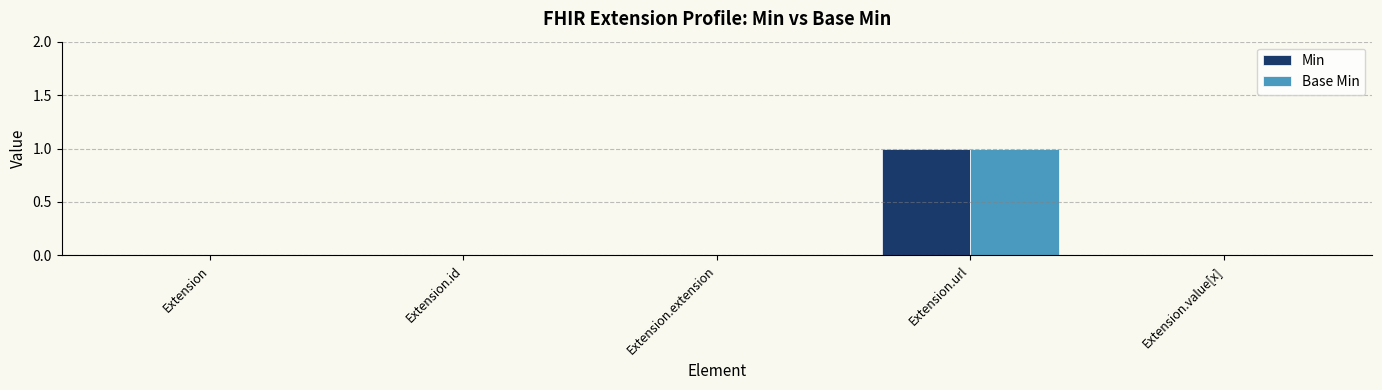

Reading left to right, list all the values displayed in this chart.

Min: Extension=0	Extension.id=0	Extension.extension=0	Extension.url=1	Extension.value[x]=0
Base Min: Extension=0	Extension.id=0	Extension.extension=0	Extension.url=1	Extension.value[x]=0